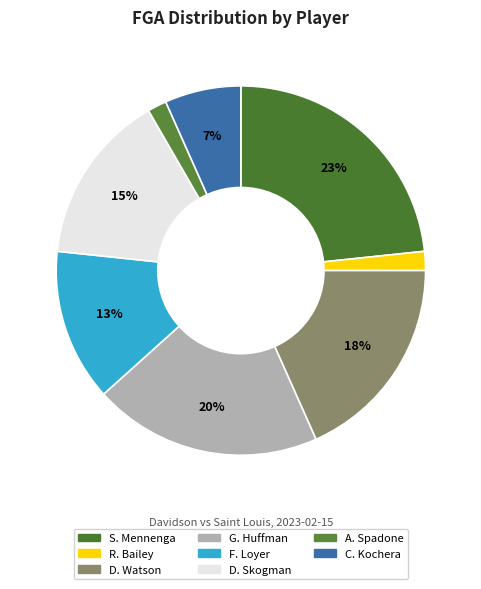

How many slices are in this pie chart?

8